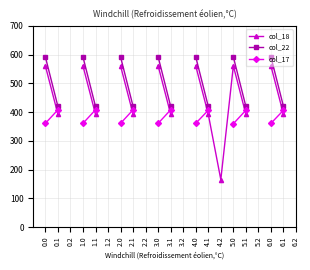

True or false: col_18 has more than 2 points higher than both neighbors.

False